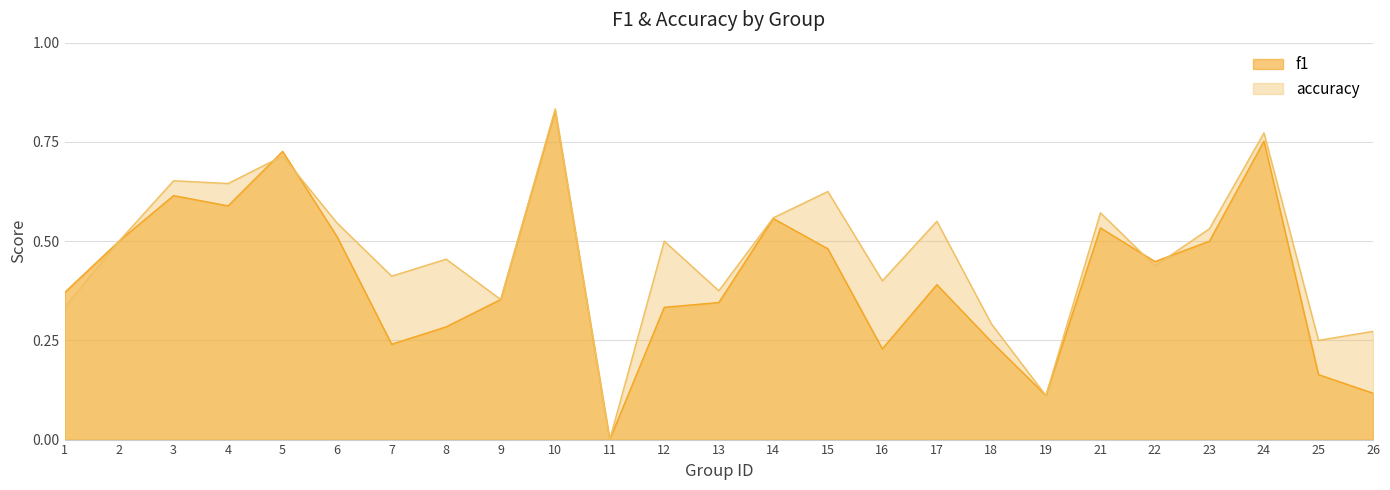

List the series in order of their overall mean, highest first.

accuracy, f1